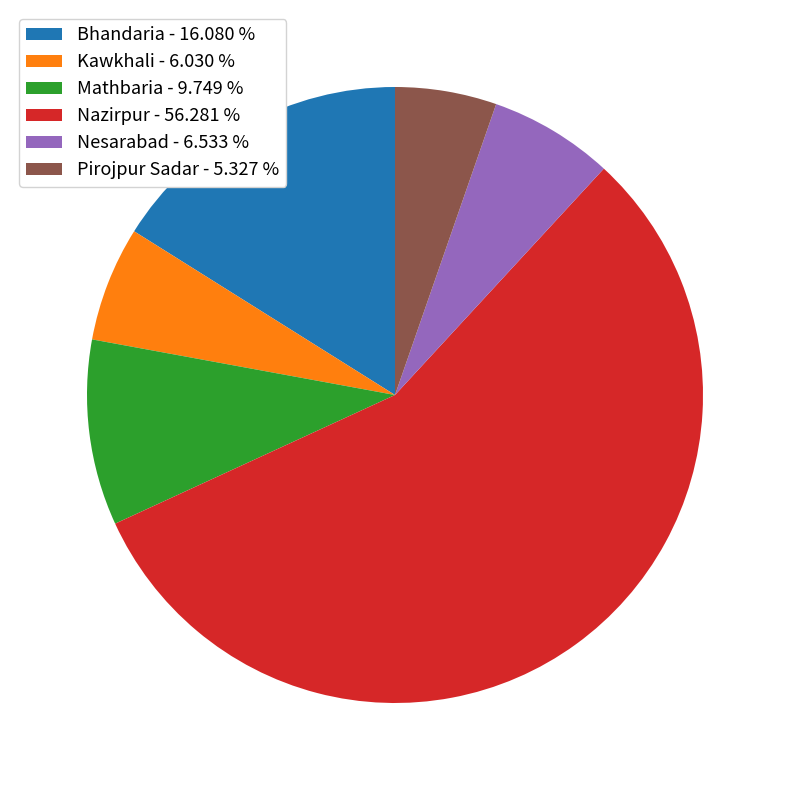

Combined, do Nazirpur - 56.281 % and Nesarabad - 6.533 % account for over 50%?

Yes